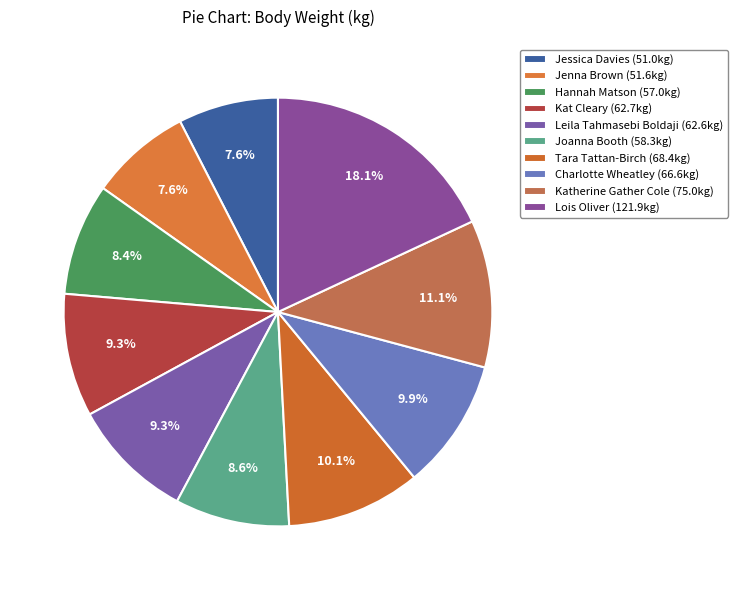

Which category has the biggest portion of the pie?

Lois Oliver